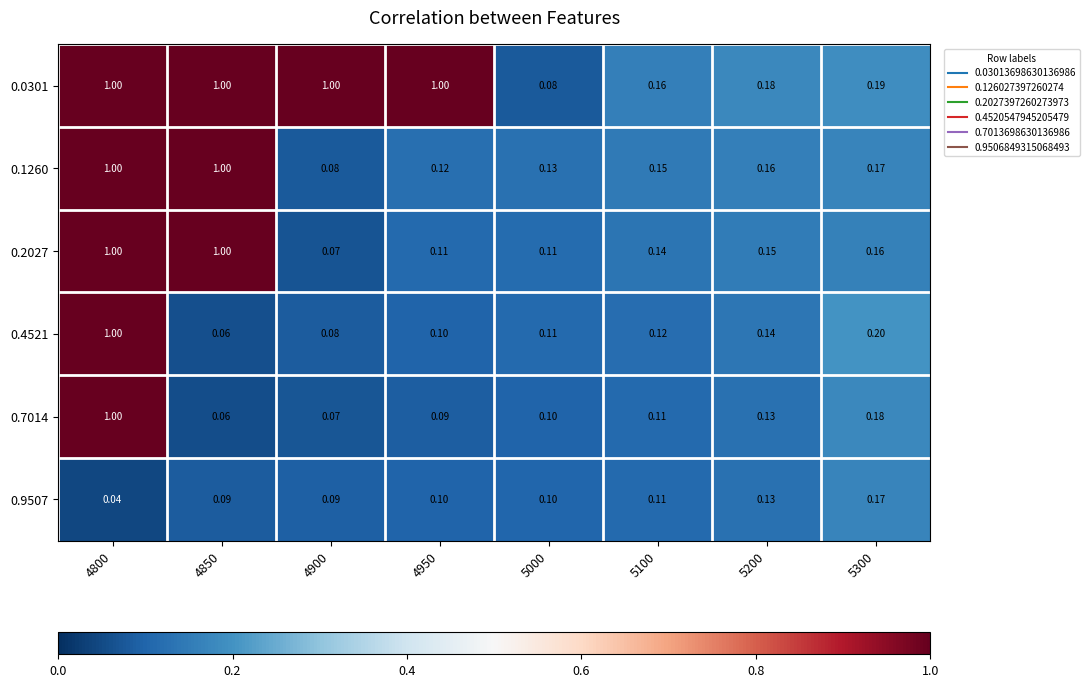

How many categories are shown in the chart?

8